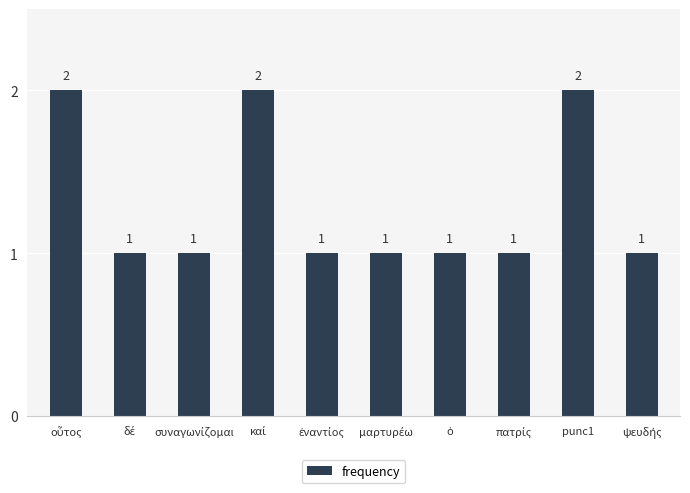

What is the sum of all values?

13